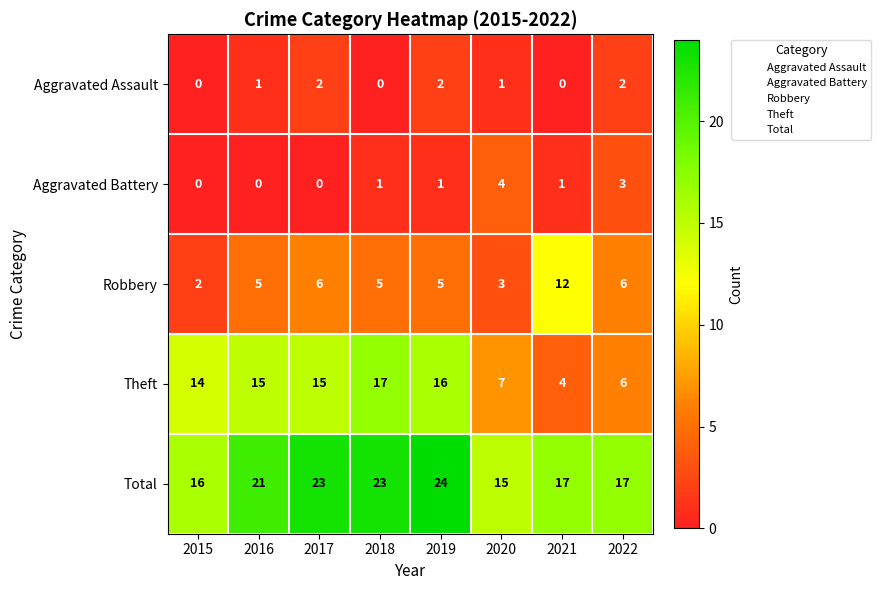

Which series has the largest range (max minus min)?

Theft